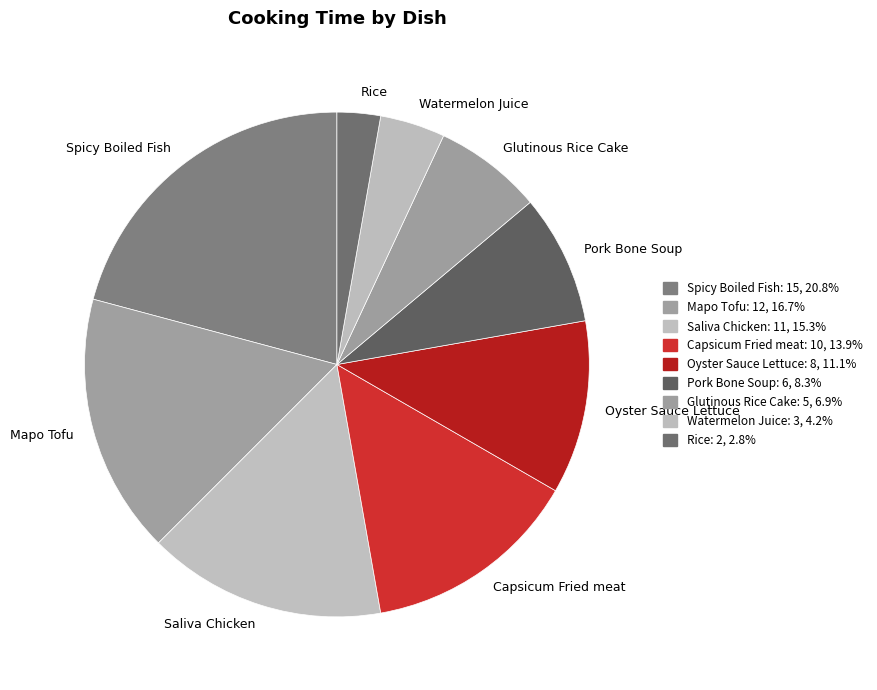

Is the sum of Mapo Tofu and Capsicum Fried meat greater than half?

No